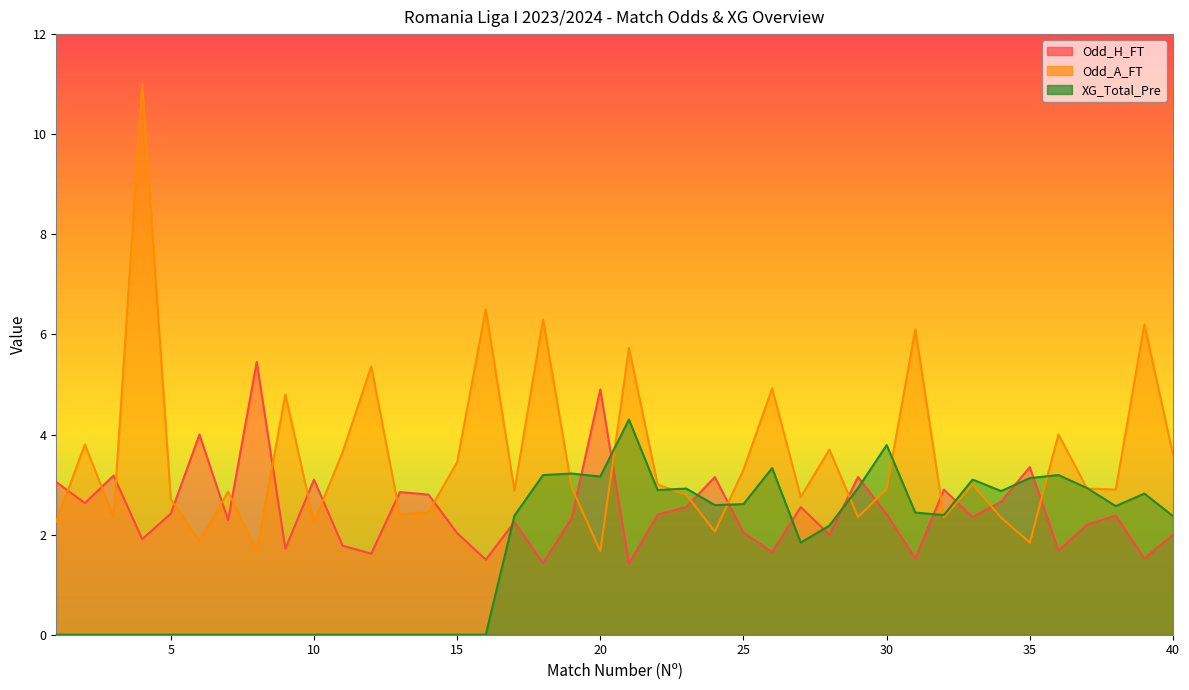

Reading right to left, transcribe all the data shown in this chart.

Odd_H_FT: 40=2.0	39=1.5	38=2.4	37=2.2	36=1.7	35=3.4	34=2.7	33=2.4	32=2.9	31=1.5	30=2.4	29=3.1	28=2.0	27=2.5	26=1.6	25=2.0	24=3.1	23=2.5	22=2.4	21=1.4	20=4.9	19=2.3	18=1.4	17=2.2	16=1.5	15=2.0	14=2.8	13=2.9	12=1.6	11=1.8	10=3.1	9=1.7	8=5.5	7=2.3	6=4.0	5=2.4	4=1.9	3=3.2	2=2.6	1=3.0
Odd_A_FT: 40=3.6	39=6.2	38=2.9	37=2.9	36=4.0	35=1.8	34=2.3	33=3.0	32=2.4	31=6.1	30=2.9	29=2.4	28=3.7	27=2.8	26=4.9	25=3.3	24=2.1	23=2.8	22=3.0	21=5.7	20=1.7	19=2.9	18=6.3	17=2.9	16=6.5	15=3.5	14=2.5	13=2.4	12=5.4	11=3.6	10=2.2	9=4.8	8=1.7	7=2.9	6=1.9	5=2.7	4=11.0	3=2.4	2=3.8	1=2.3
XG_Total_Pre: 40=2.4	39=2.8	38=2.6	37=2.9	36=3.2	35=3.1	34=2.9	33=3.1	32=2.4	31=2.4	30=3.8	29=2.9	28=2.2	27=1.8	26=3.3	25=2.6	24=2.6	23=2.9	22=2.9	21=4.3	20=3.2	19=3.2	18=3.2	17=2.4	16=0.0	15=0.0	14=0.0	13=0.0	12=0.0	11=0.0	10=0.0	9=0.0	8=0.0	7=0.0	6=0.0	5=0.0	4=0.0	3=0.0	2=0.0	1=0.0